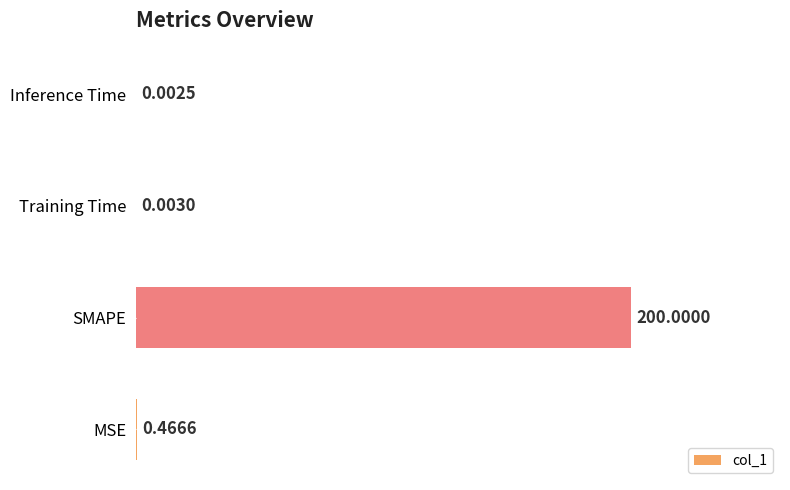

What is the sum of the values at Training Time and SMAPE?

100.0